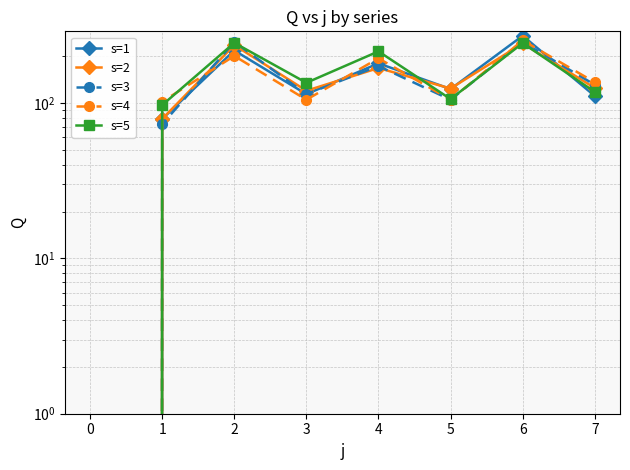

How many data points in s=4 are above 136?

3